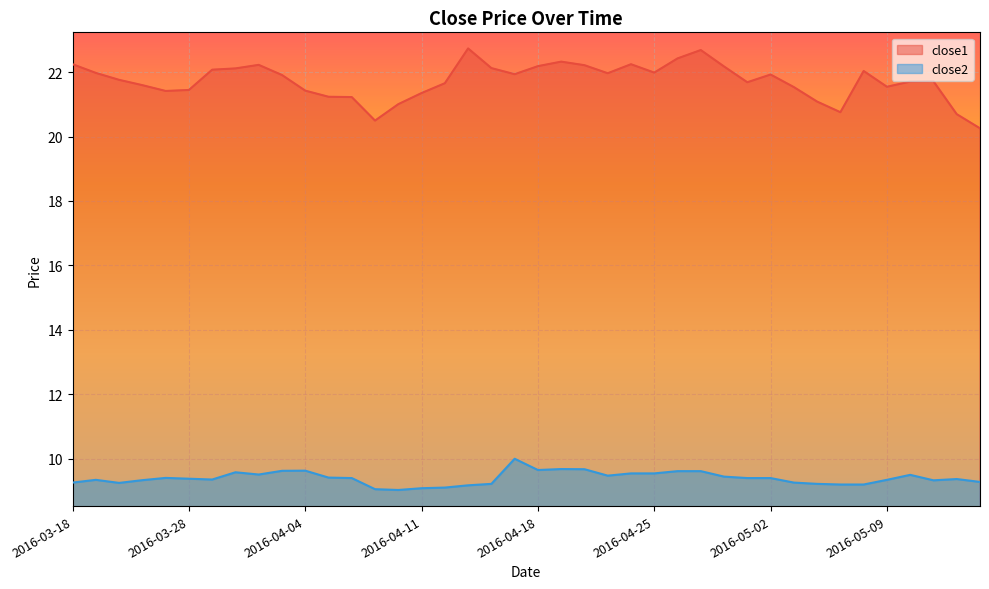

What is the average value of the close1 series?

21.7